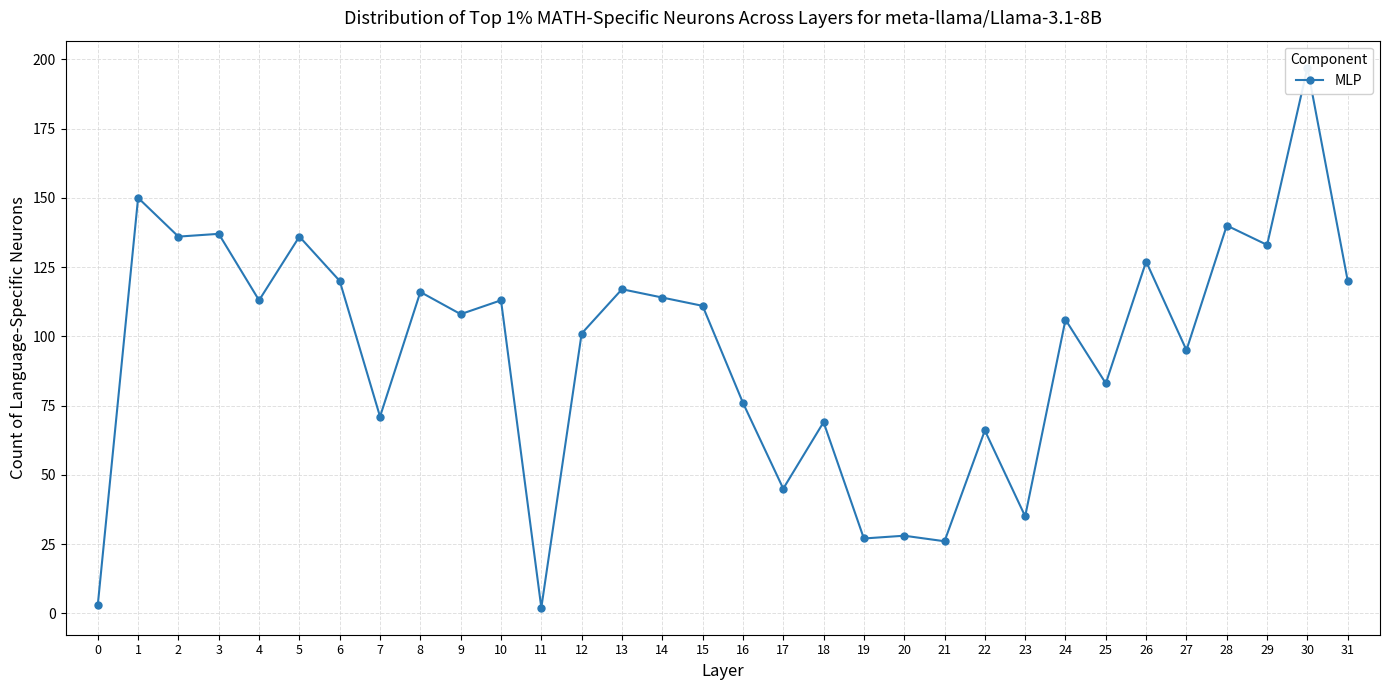

What is the average value?

94